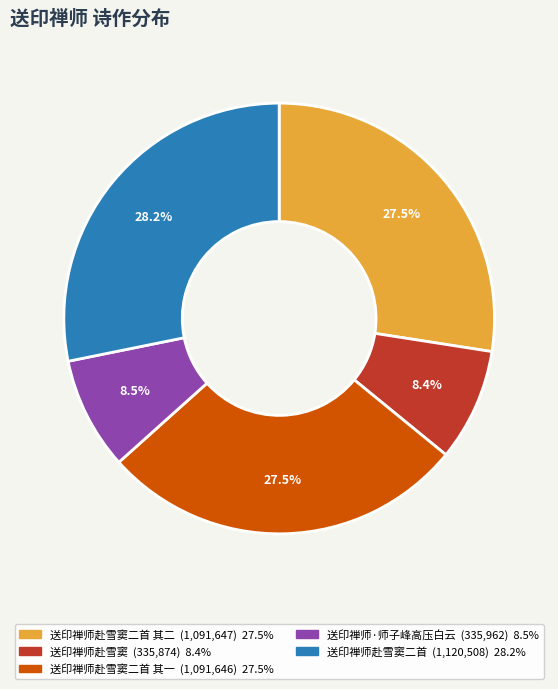

Does any single category account for the majority?

No